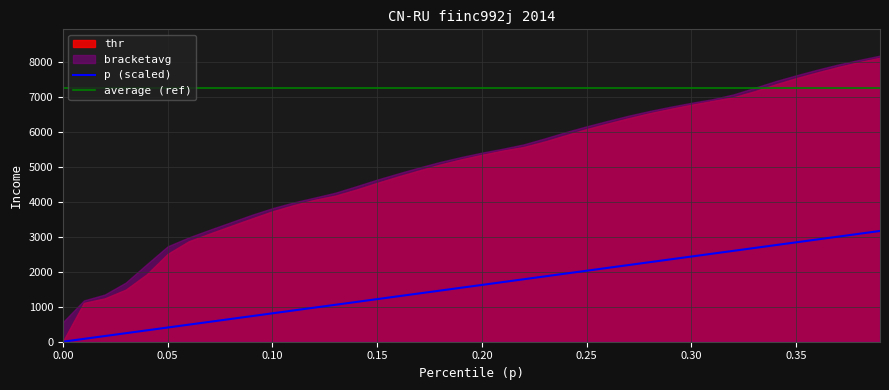

Does the chart have visible grid lines?

Yes